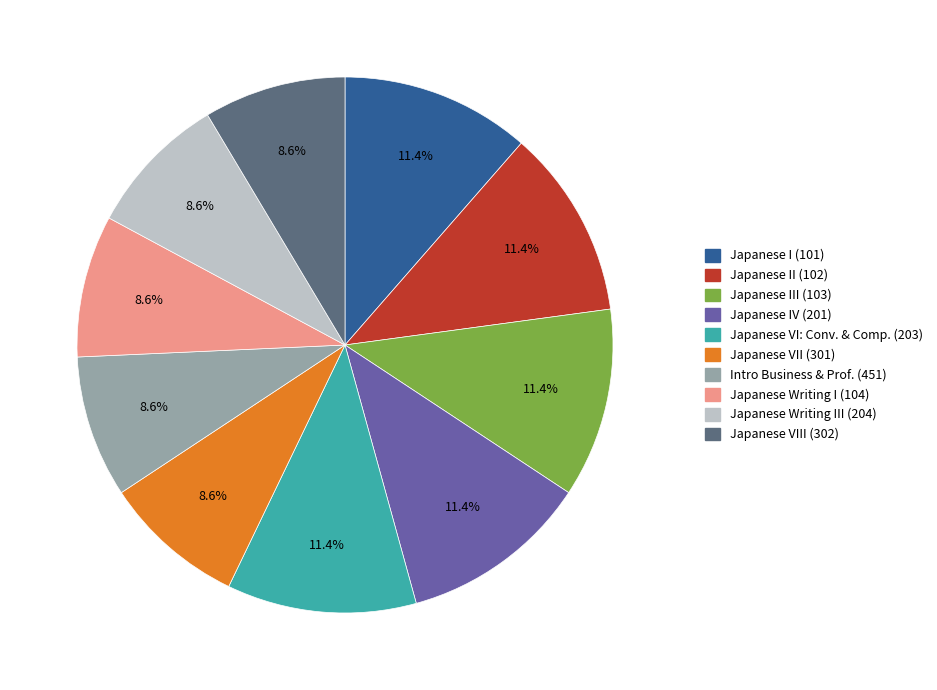

Approximately how many times larger is the value at Japanese II (102) compared to Japanese VIII (302)?

1.3